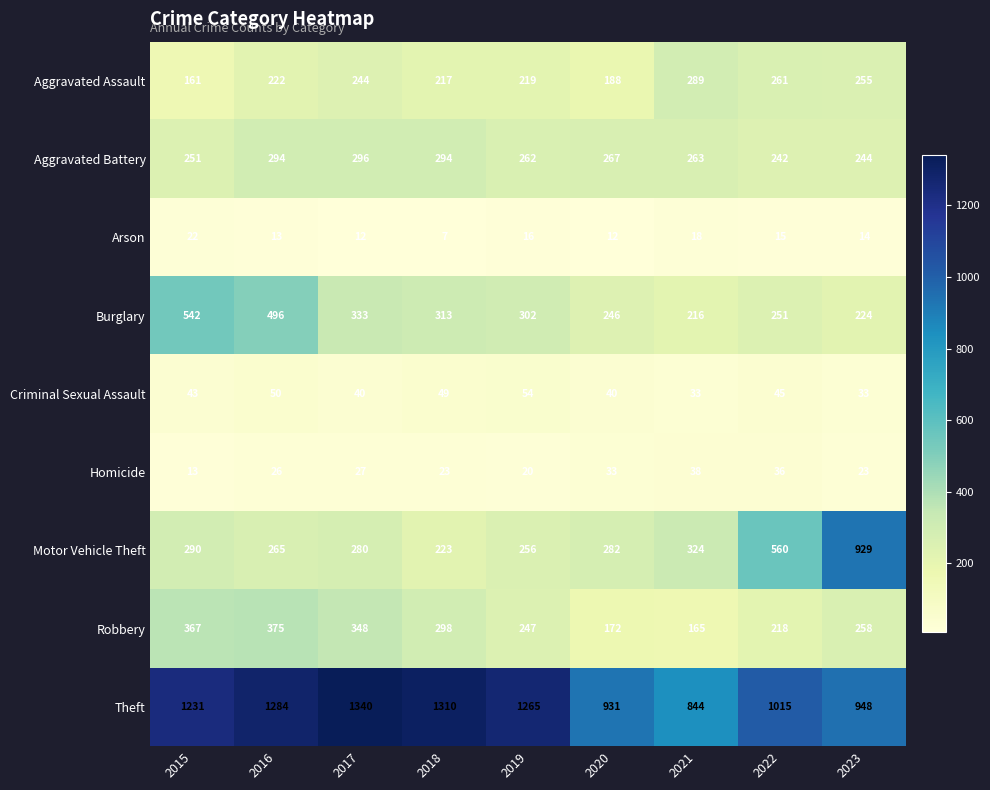

Which category has the highest value across all series?

2017